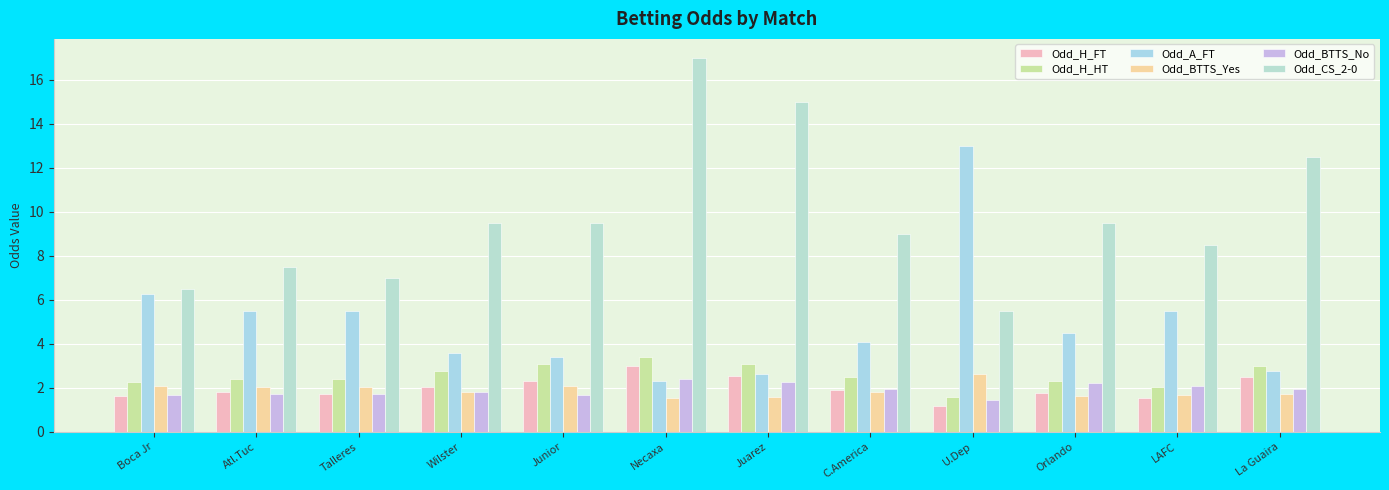

Count the number of categories in the chart.

12